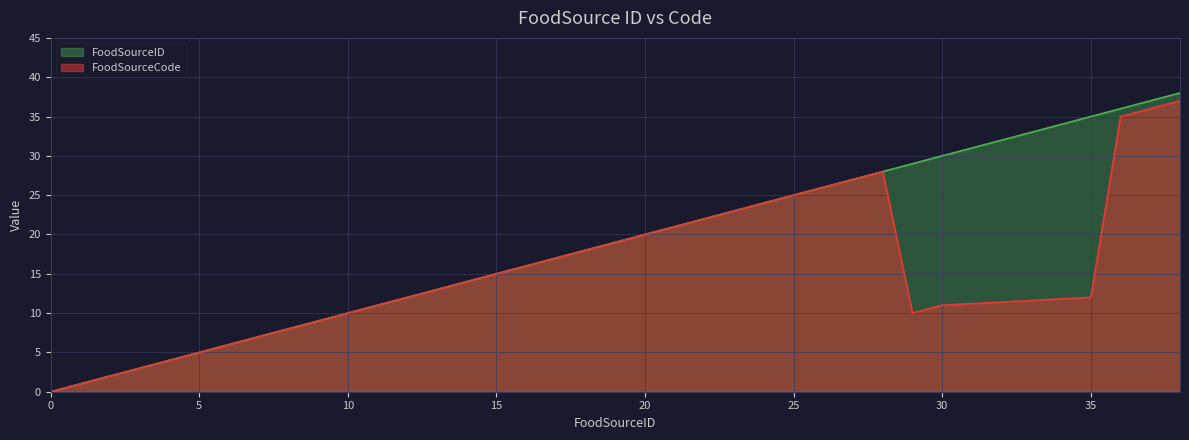

Reading left to right, list all the values displayed in this chart.

FoodSourceCode: 0=0	1=1	3=3	4=4	6=6	9=9	20=20	23=23	24=24	26=26	28=28	29=10	30=11	35=12	36=35	38=37
FoodSourceID: 0=0	1=1	3=3	4=4	6=6	9=9	20=20	23=23	24=24	26=26	28=28	29=29	30=30	35=35	36=36	38=38